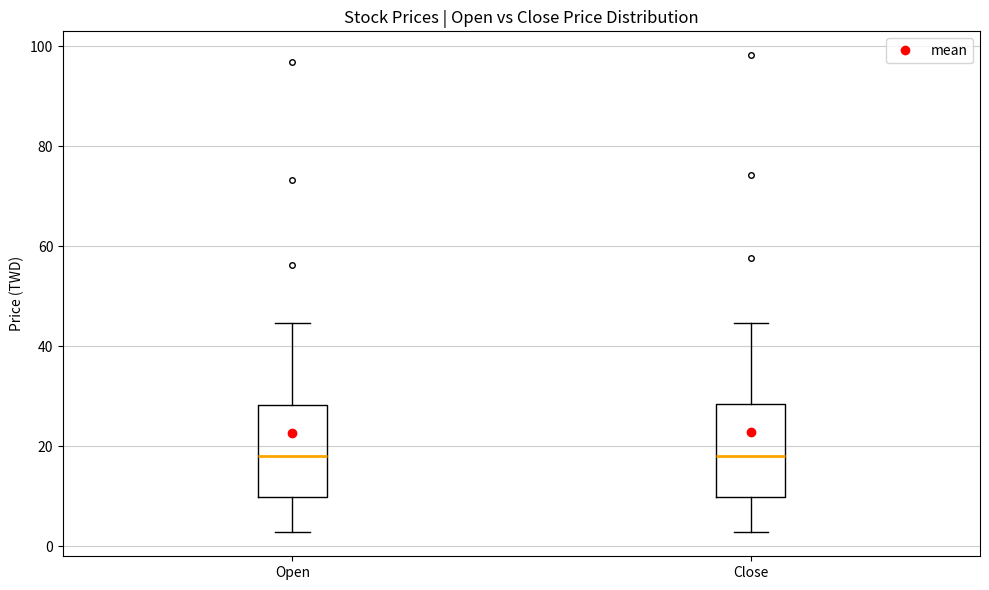

Reading left to right, transcribe this box plot: for each box, give where its median line is, the range the box spans, and where its two whiskers end, as read against the y-axis. The values are not printed on the chart, so give them approximately, as read against the axis.

Open: median 18, box 10 to 28, whiskers 2 to 44
Close: median 18, box 10 to 28, whiskers 2 to 44